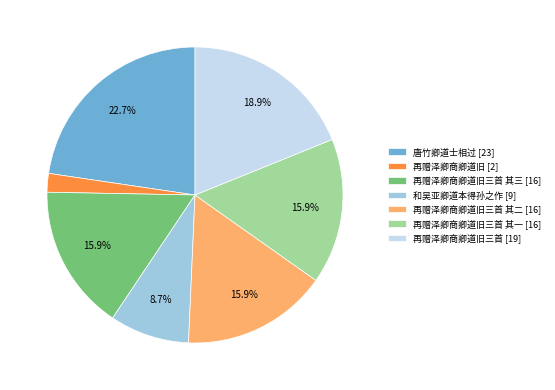

How many segments does this pie chart have?

7